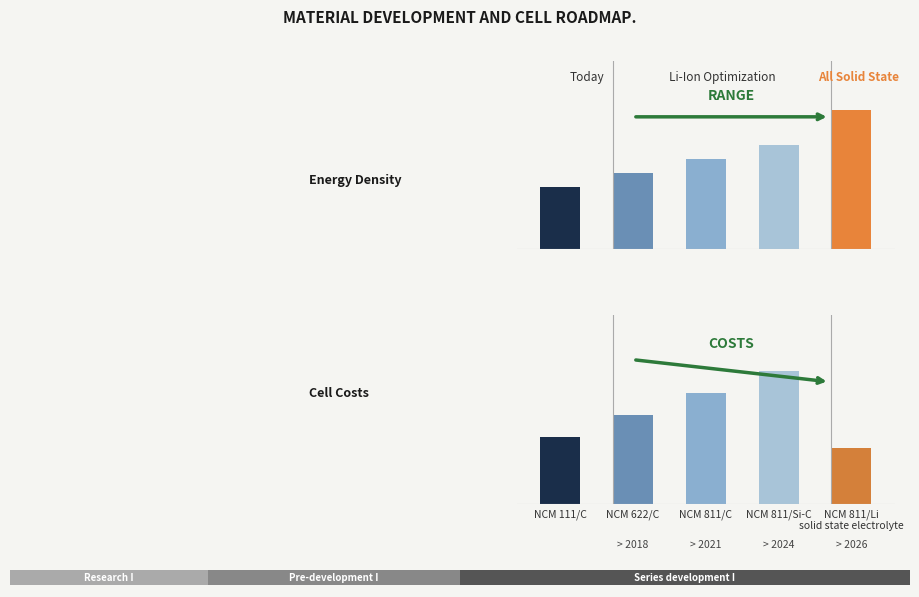

What is the label of the 1st bar from the right?

NCM 811/Li
solid state electrolyte